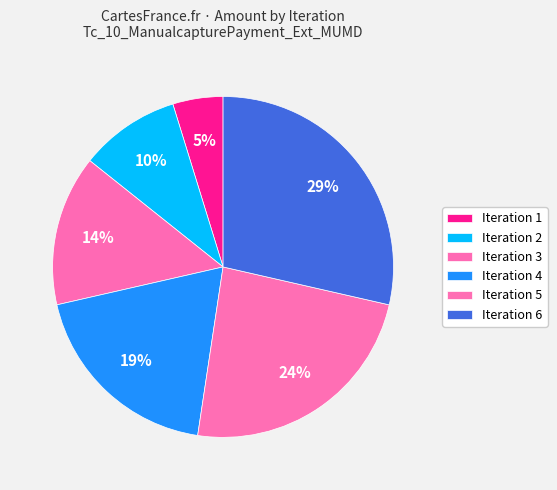

Rank the categories by value from highest to lowest.

Iteration 6, Iteration 5, Iteration 4, Iteration 3, Iteration 2, Iteration 1